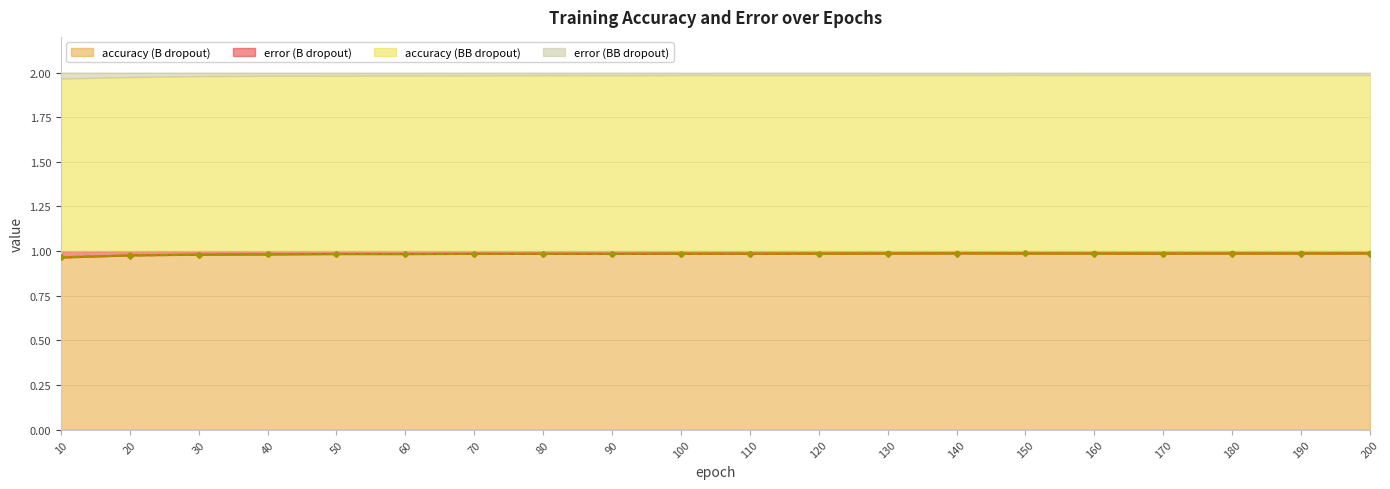

In accuracy, how many points are lower than both neighbors (excluding endpoints)?

5